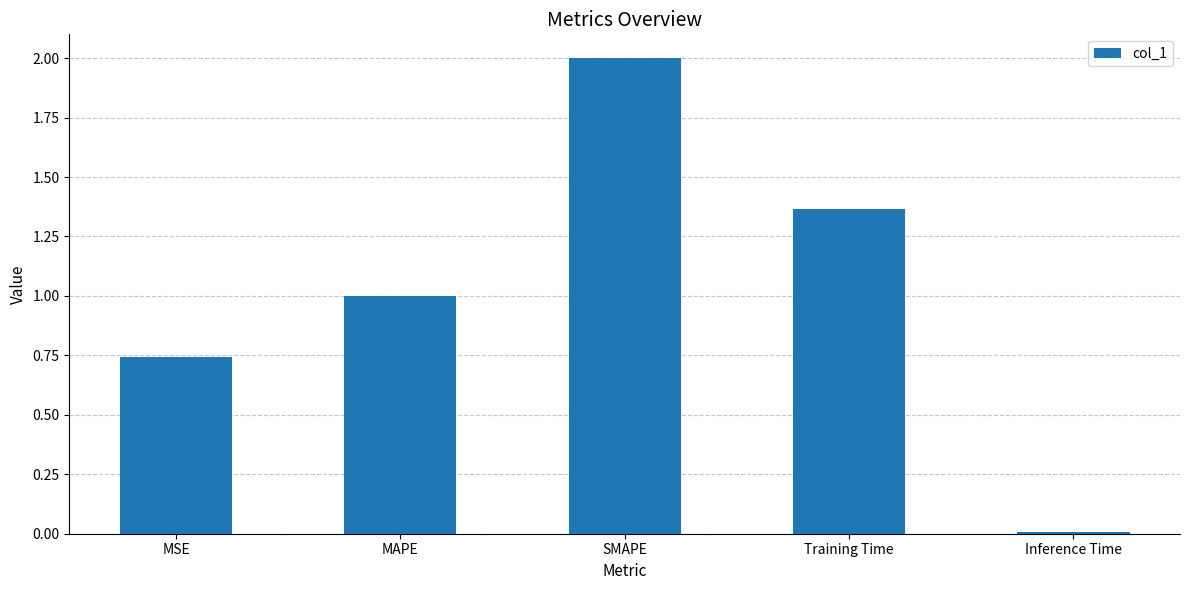

What is the average value?

1.0